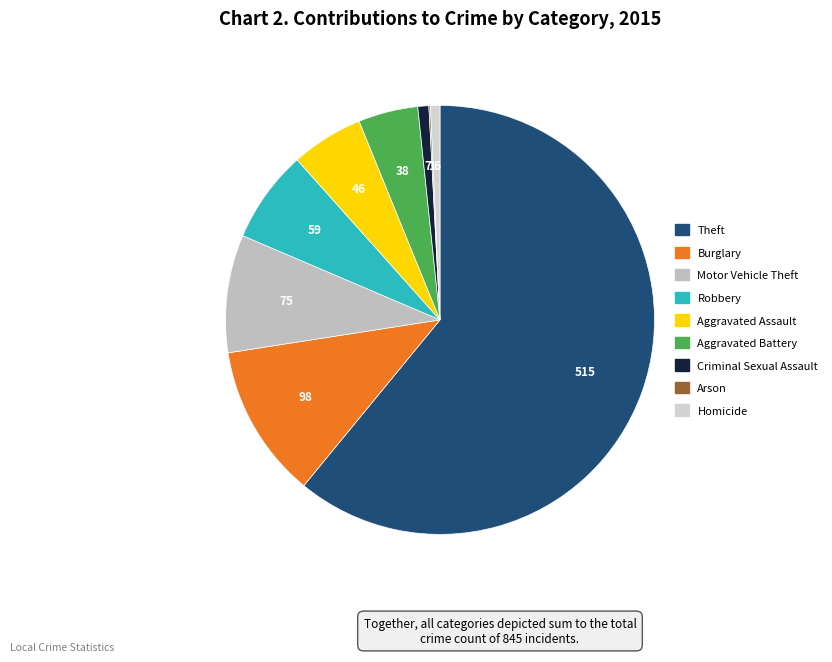

Between Aggravated Battery and Aggravated Assault, which is larger?

Aggravated Assault